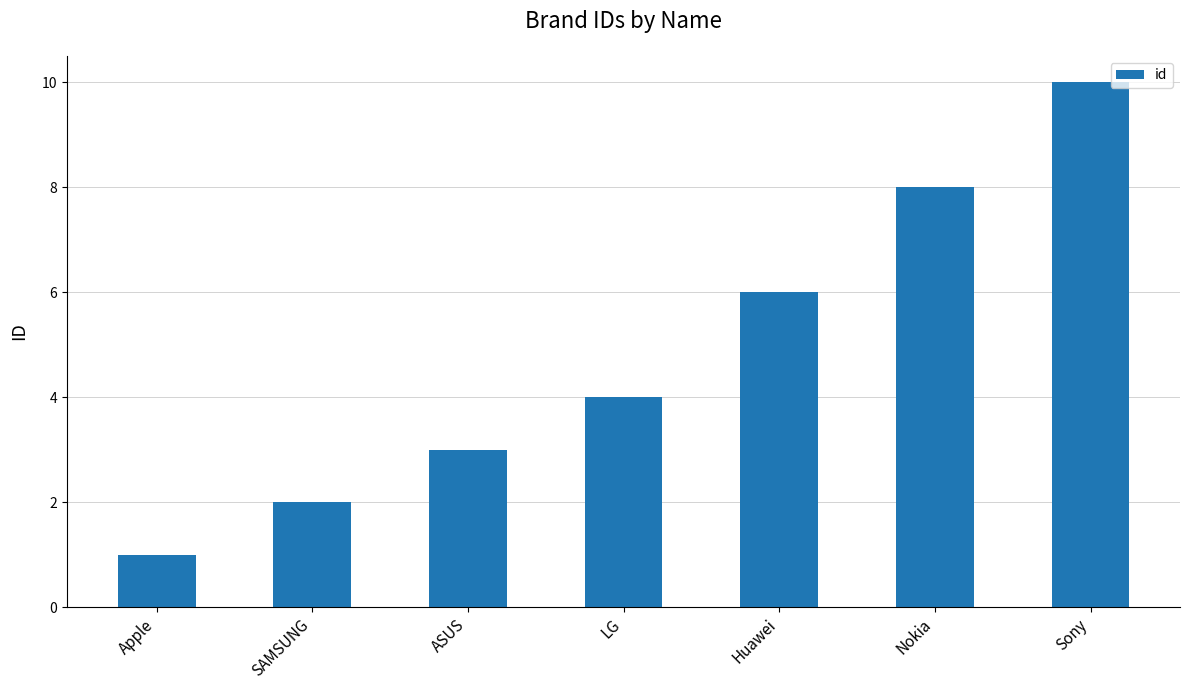

List the labels in order of value, smallest first.

Apple, SAMSUNG, ASUS, LG, Huawei, Nokia, Sony